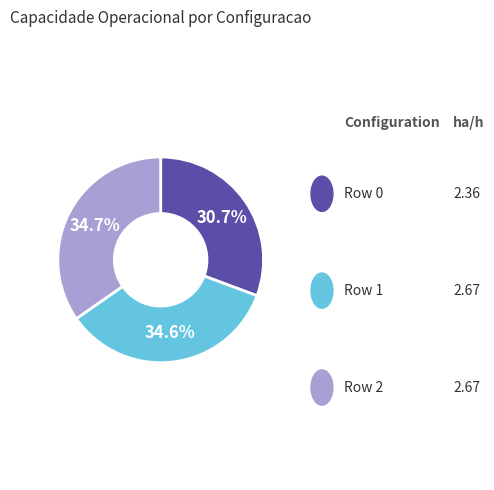

Is there any slice that represents more than half of the pie?

No